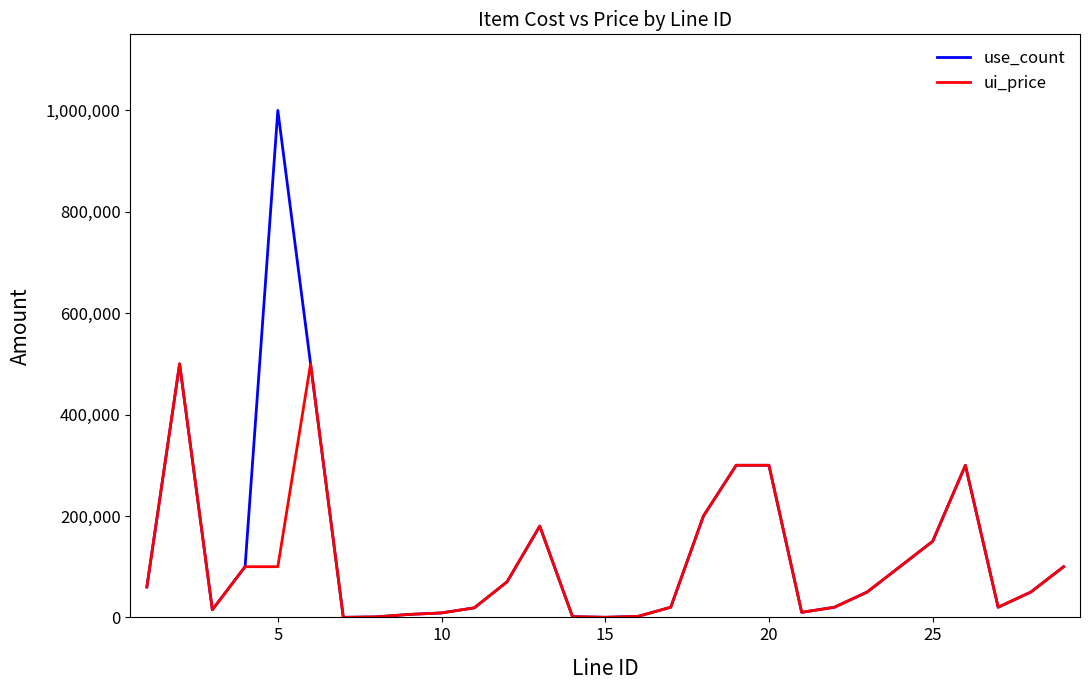

What is the difference between the maximum and minimum values in the use_count series?

999900